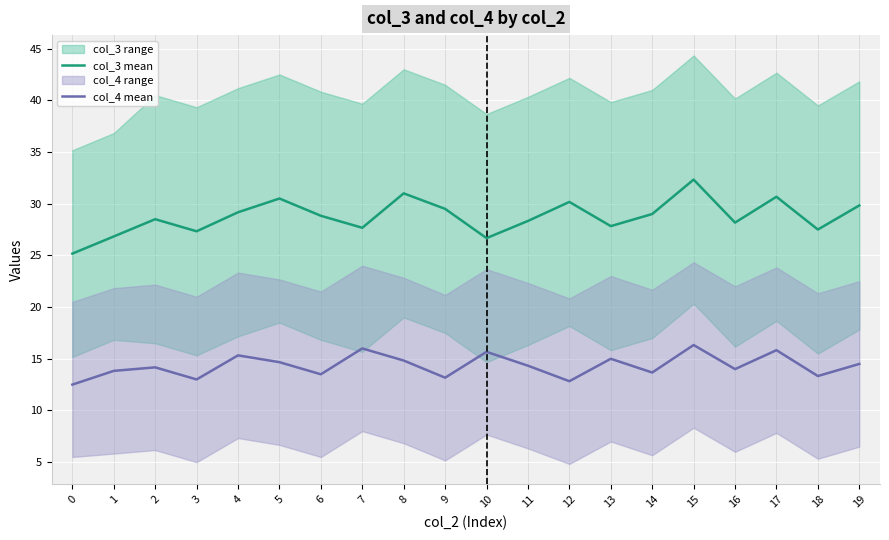

What is the spread (max minus min) of values at 17?

14.8